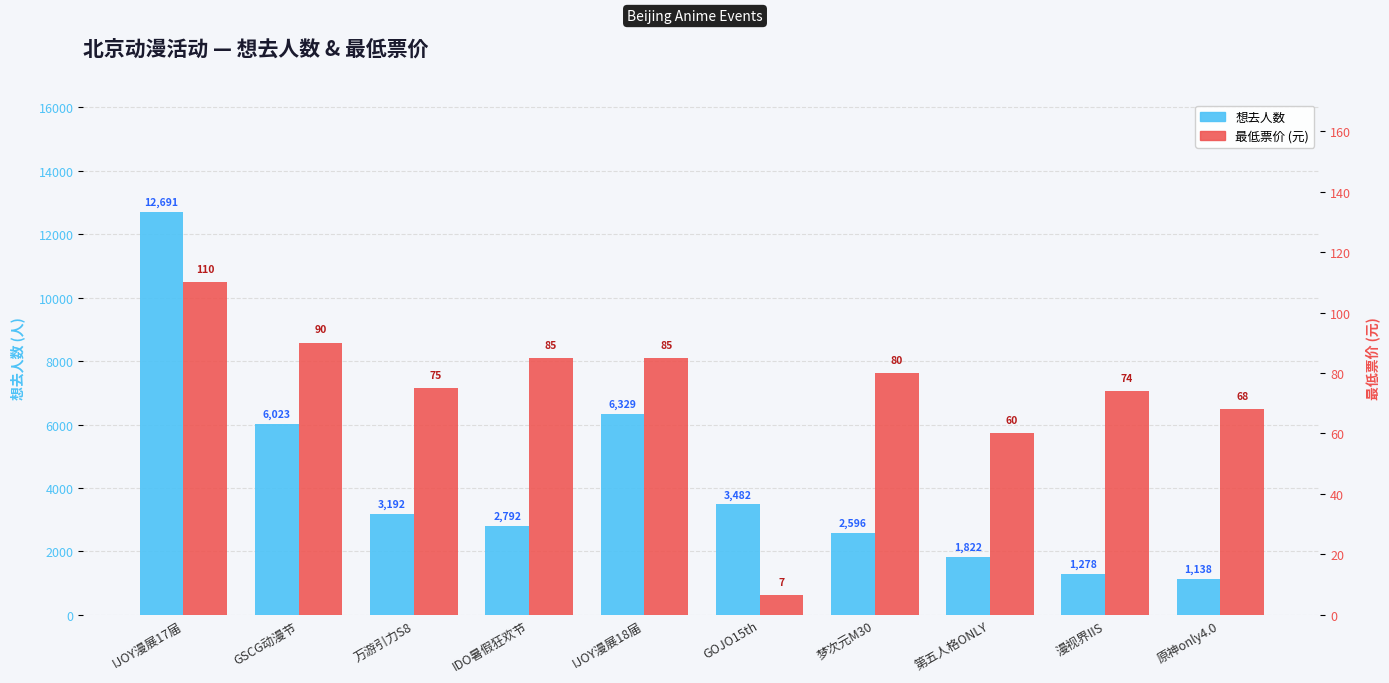

What is the sum of the 想去人数 values at 梦次元M30 and 第五人格ONLY?

4418.0